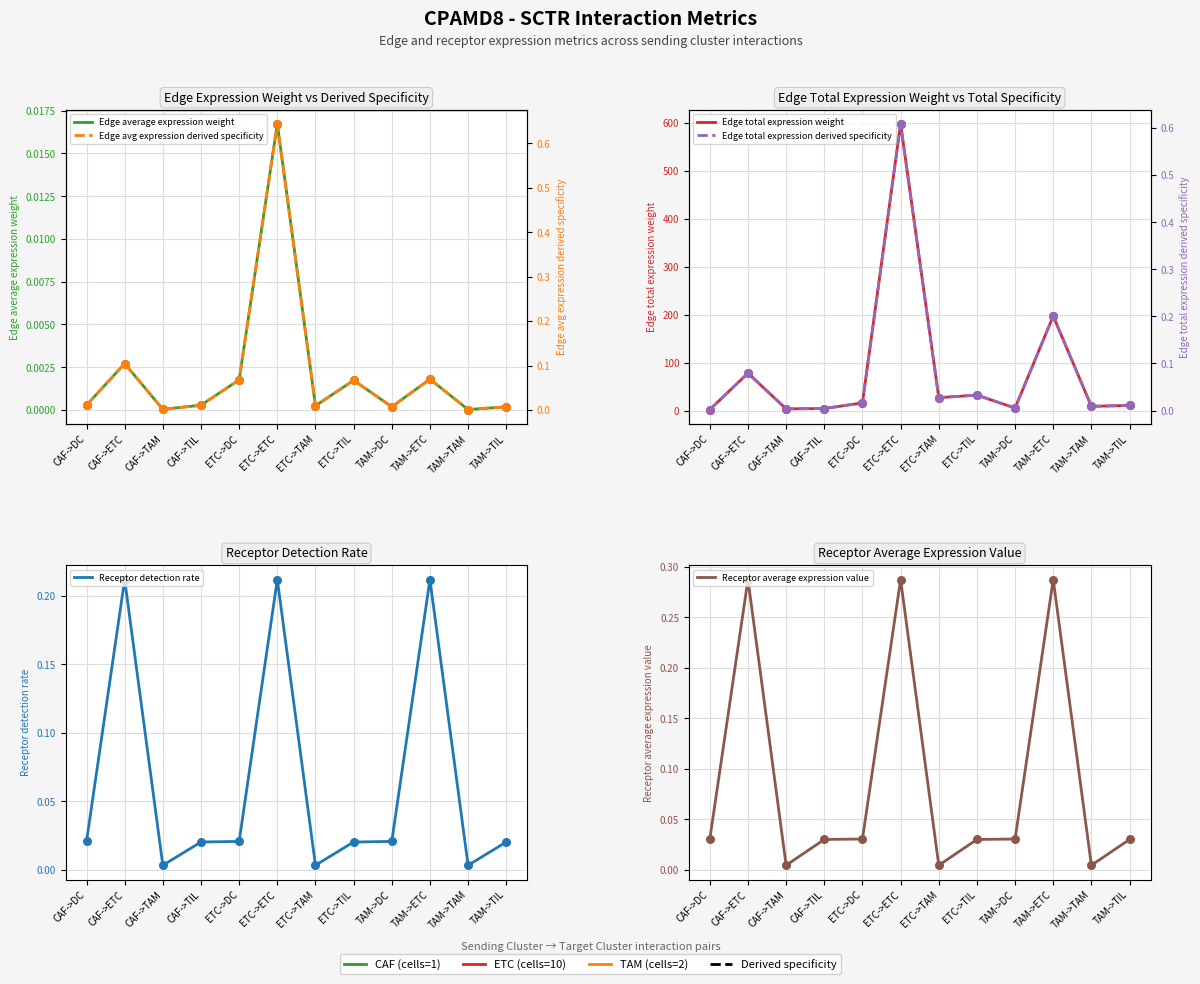

What are all the series names shown in the legend?

Edge average expression weight, Edge avg expression derived specificity, Edge total expression weight, Edge total expression derived specificity, Receptor detection rate, Receptor average expression value